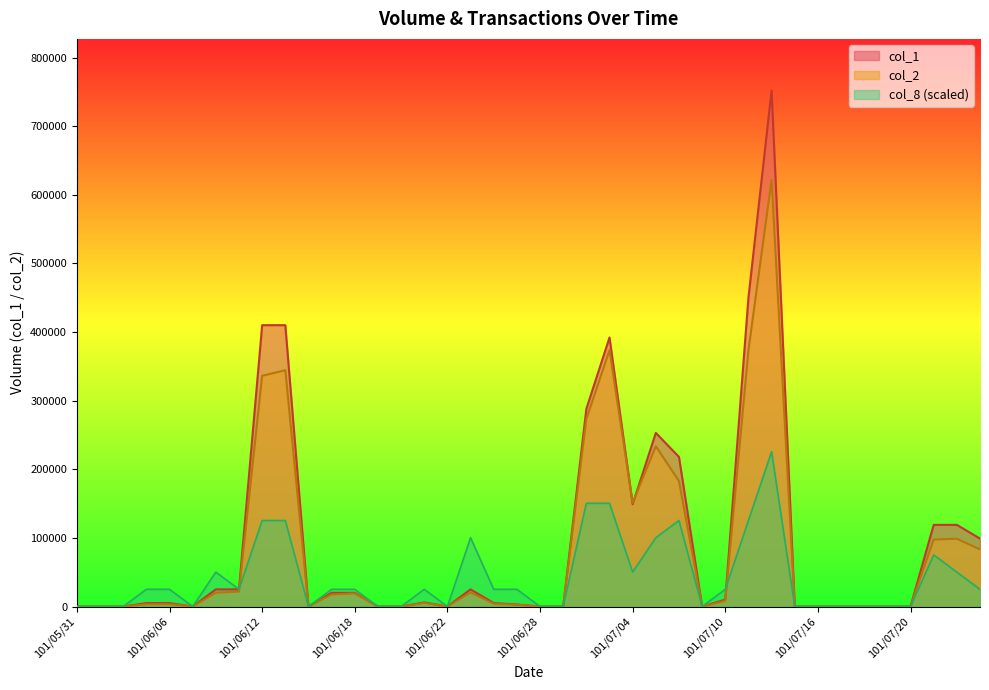

What is the label of the 36th point from the right?

101/06/06